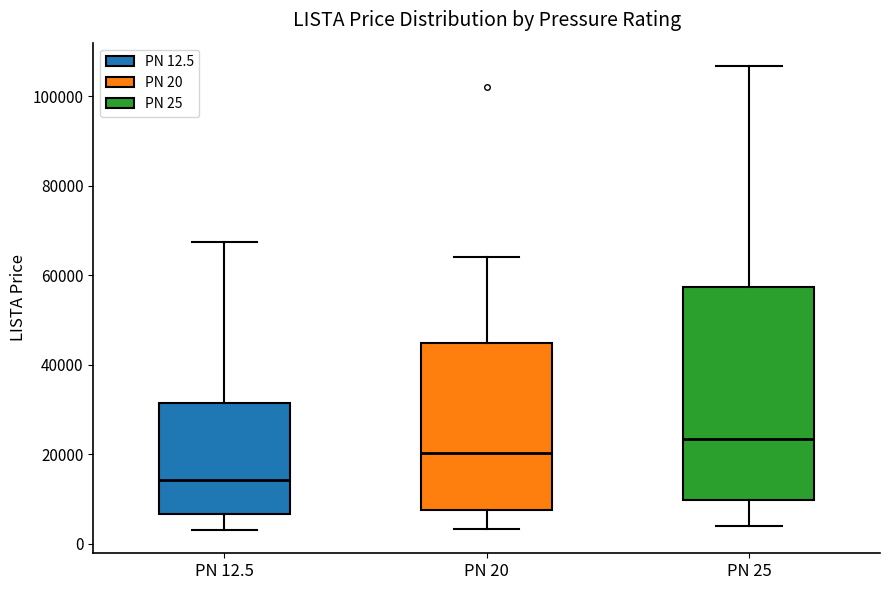

Reading left to right, read every box against the y-axis: the position of its median line, the range the box covers, and the ends of its whiskers. The values are not printed on the chart, so give them approximately, as read against the axis.

PN 12.5: median 14000, box 6000 to 32000, whiskers 4000 to 68000
PN 20: median 20000, box 8000 to 44000, whiskers 4000 to 64000
PN 25: median 24000, box 10000 to 58000, whiskers 4000 to 106000